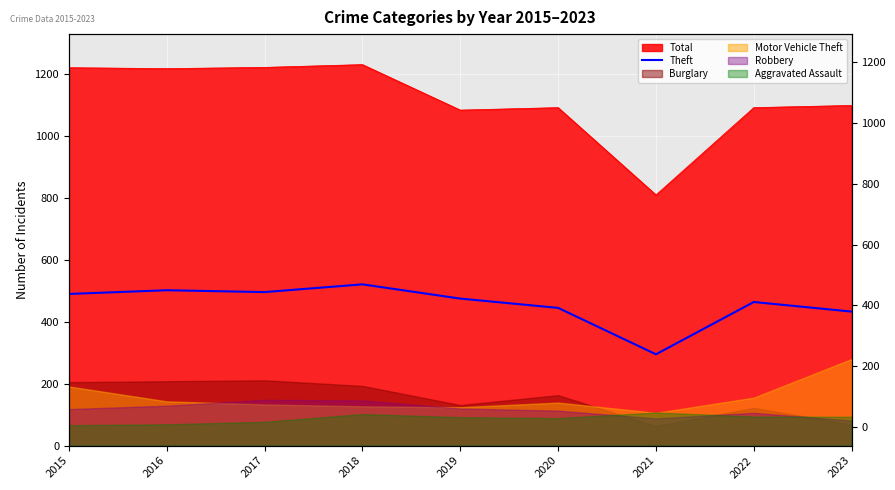

The value at 2022 is 143. True or false?

False